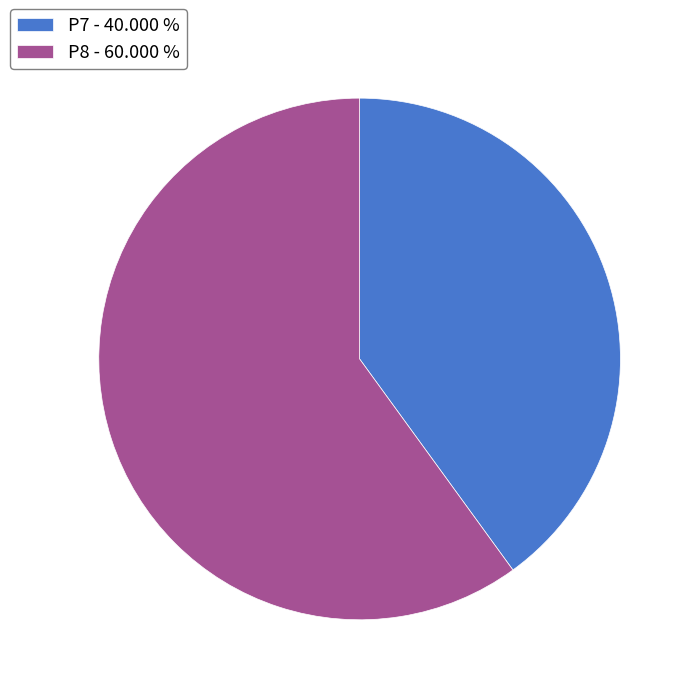

Which has a higher value, P8 or P7?

P8